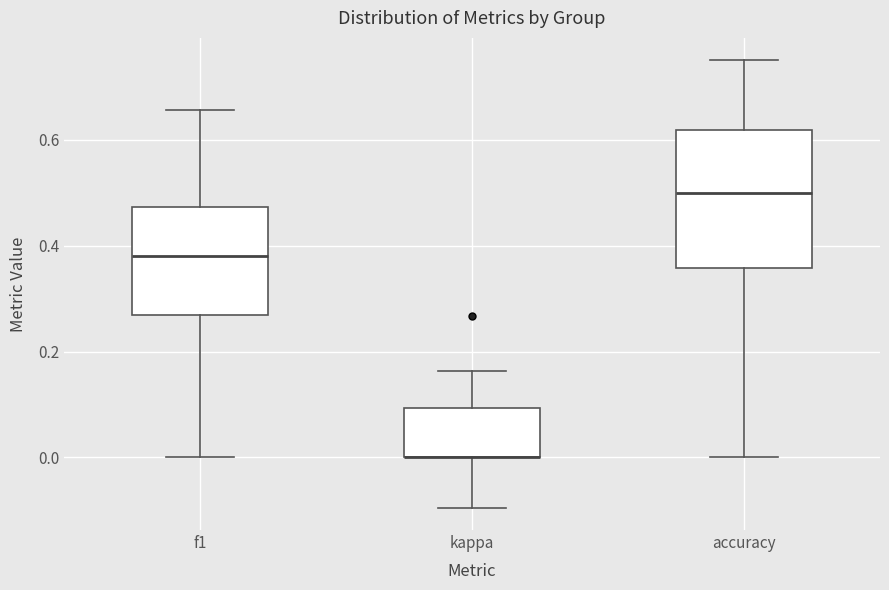

Which box is the tallest, from its lower edge to its upper edge?

accuracy